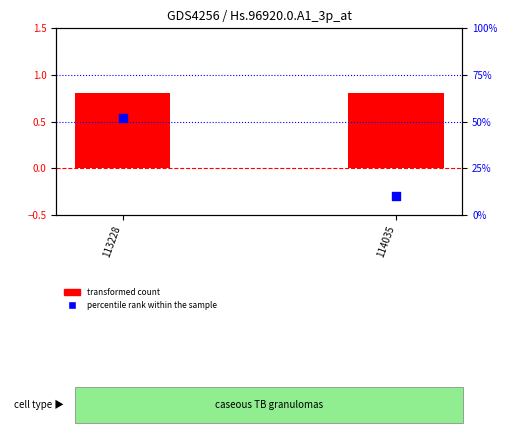

Which series has the largest total across all categories?

percentile rank within the sample